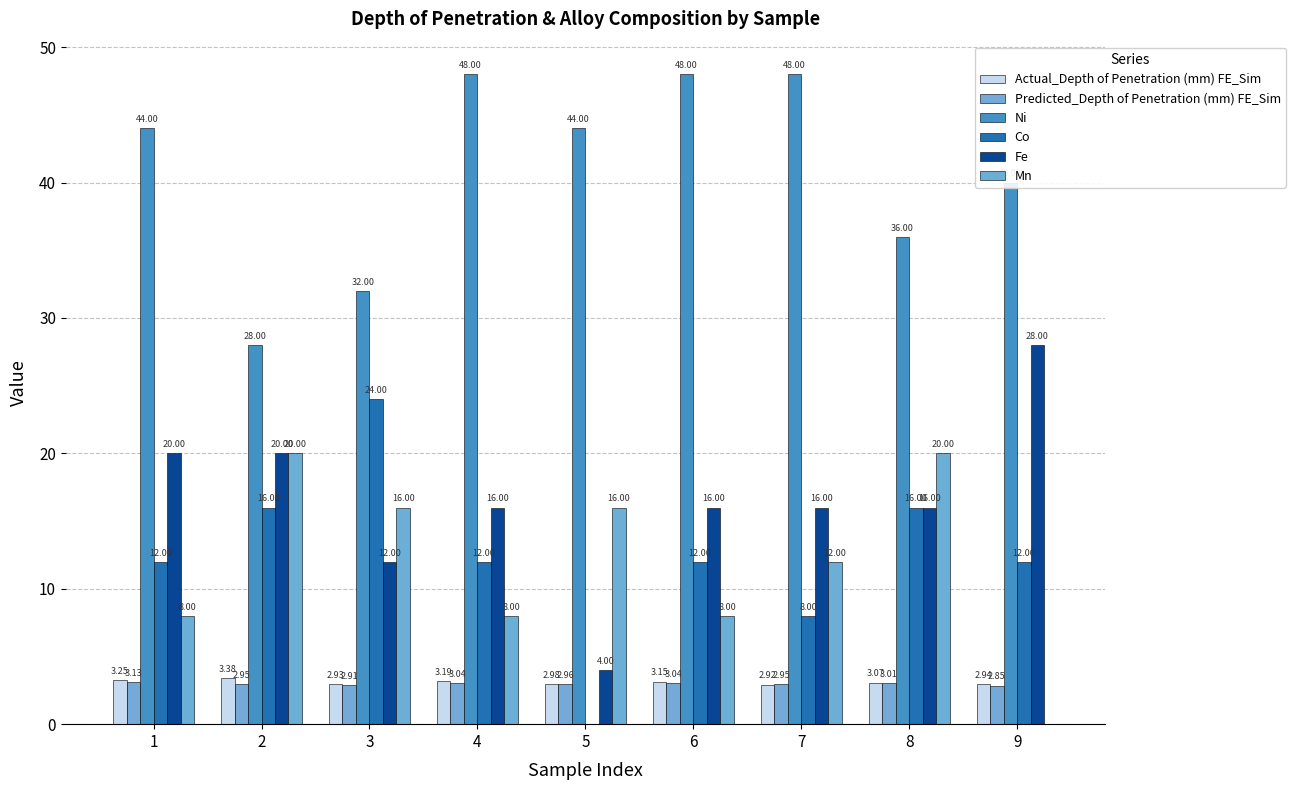

Rank the series at 5 from highest to lowest value.

Ni, Mn, Fe, Actual_Depth of Penetration (mm) FE_Sim, Predicted_Depth of Penetration (mm) FE_Sim, Co